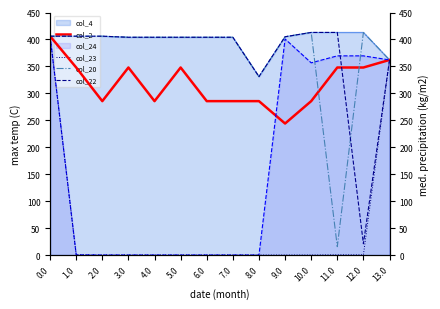

Reading left to right, list all the values displayed in this chart.

col_2: 406.0	347.9	285.5	347.9	285.5	347.9	285.5	285.5	285.5	244.0	285.5	347.9	347.9	362.0
col_23: 406.0	0.4	0.0	0.0	0.0	0.0	0.0	0.0	0.0	0.0	0.0	0.4	0.4	362.0
col_20: 406.0	406.0	406.0	404.0	404.0	404.0	404.0	404.0	331.0	405.0	413.0	15.5	413.0	362.0
col_22: 406.0	406.0	406.0	404.0	404.0	404.0	404.0	404.0	331.0	405.0	413.0	413.0	20.9	362.0